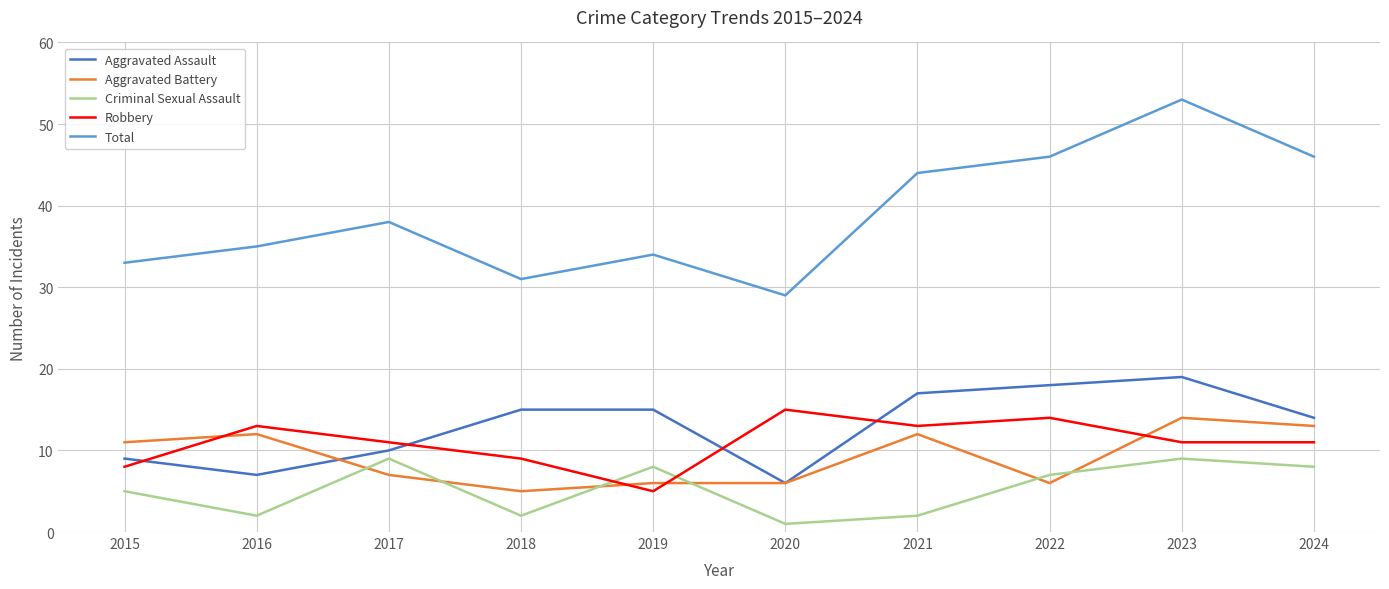

At which category is the sum across all series the highest?

2023